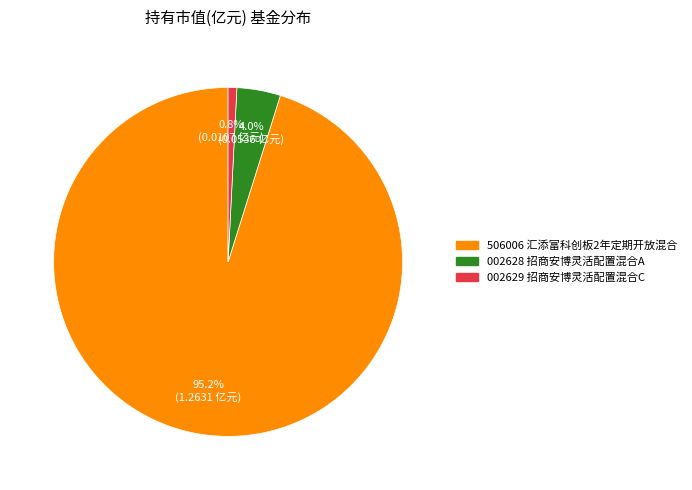

Is there a majority slice in this chart?

Yes